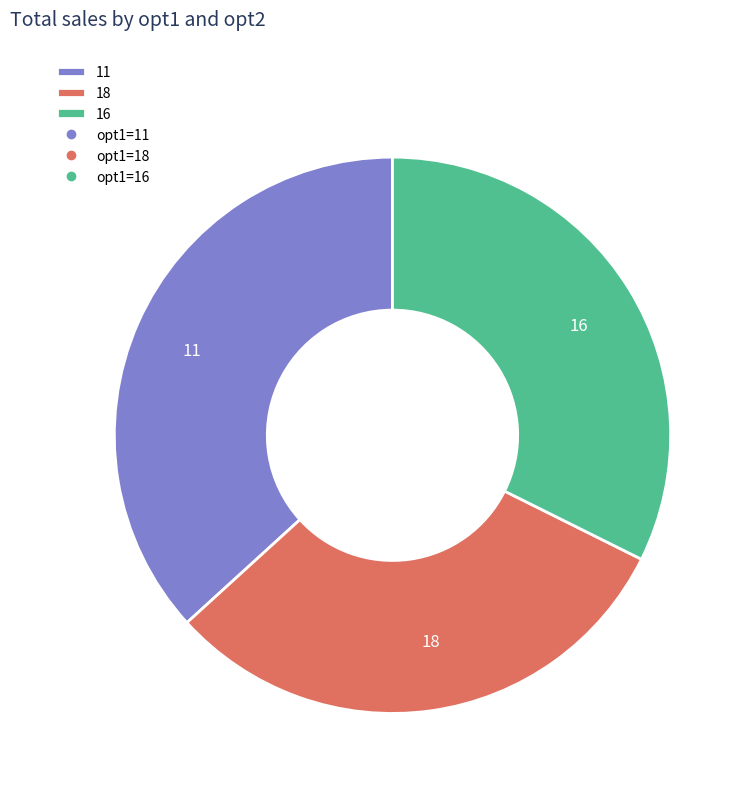

How many segments does this pie chart have?

3